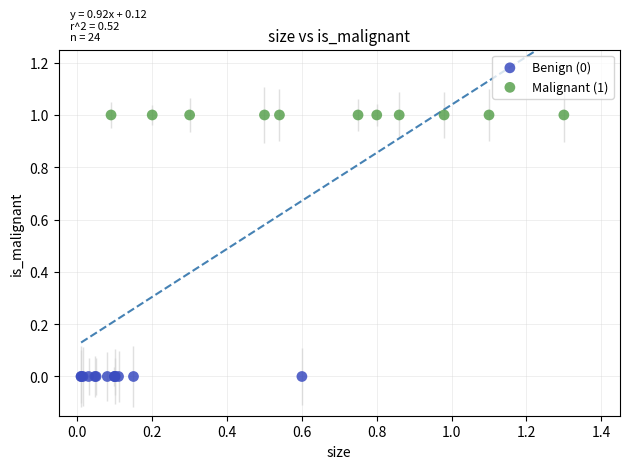

Which series contains the highest Y value?

Malignant (1)